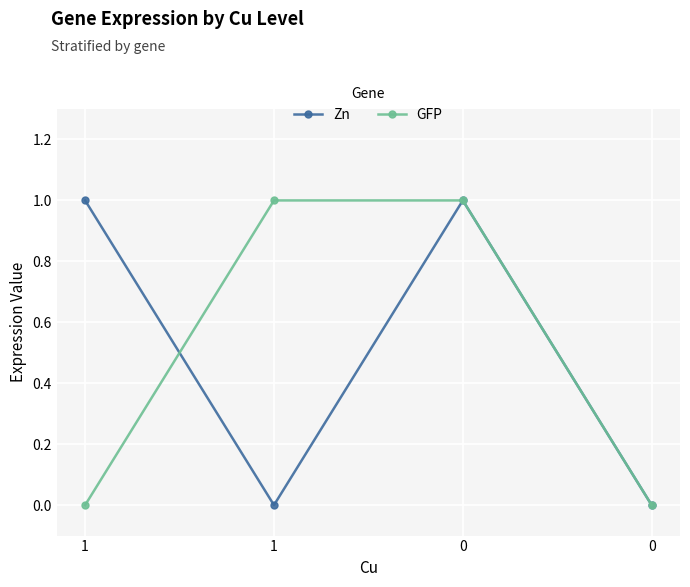

True or false: Zn and GFP cross at least once.

True